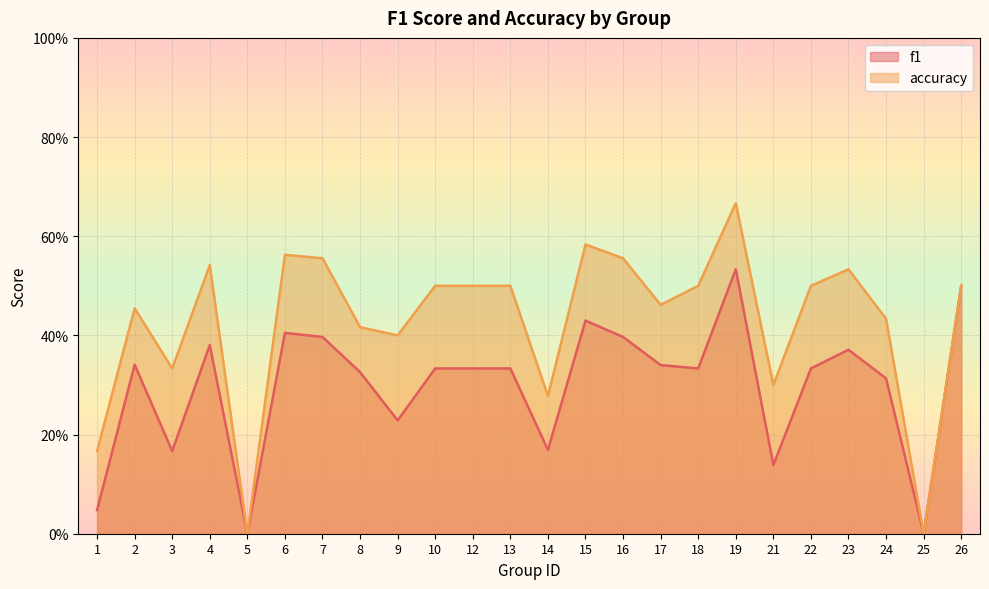

Rank the categories by f1 value from lowest to highest.

5, 25, 1, 21, 3, 14, 9, 24, 8, 10, 12, 13, 18, 22, 17, 2, 23, 4, 7, 16, 6, 15, 26, 19